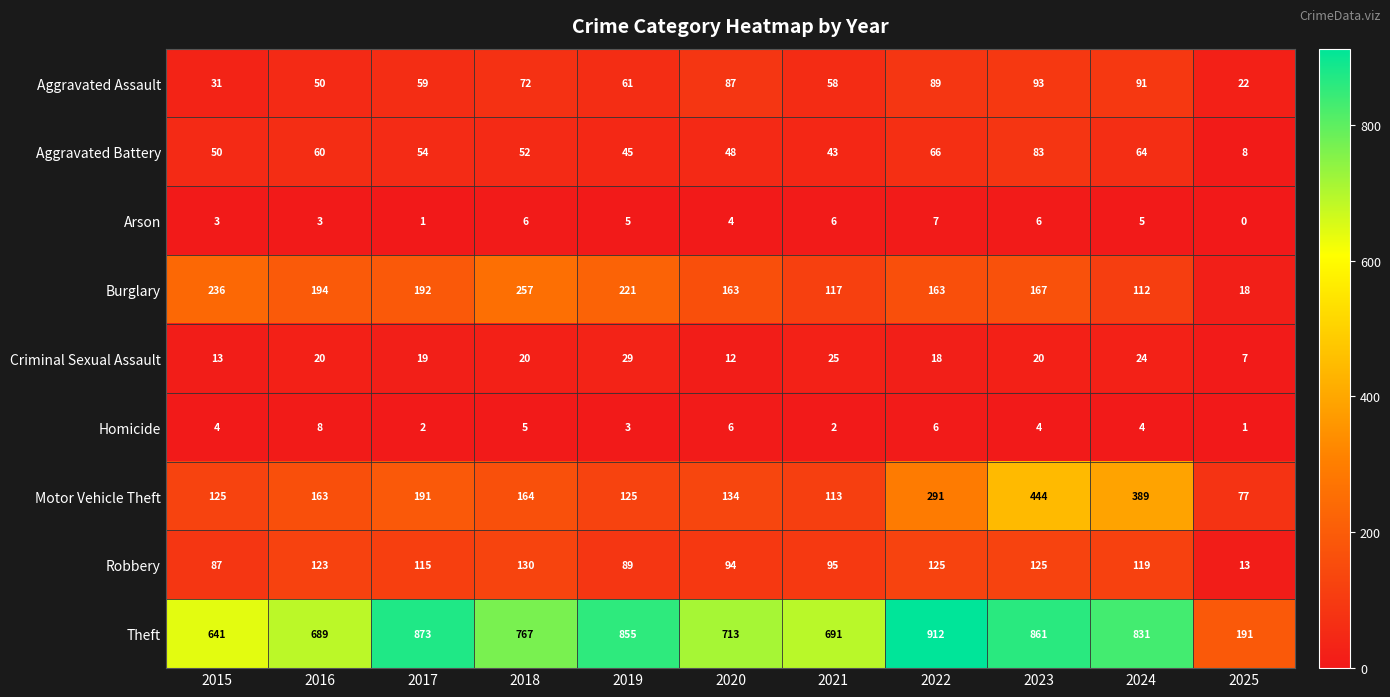

Which series has the largest total across all categories?

Theft